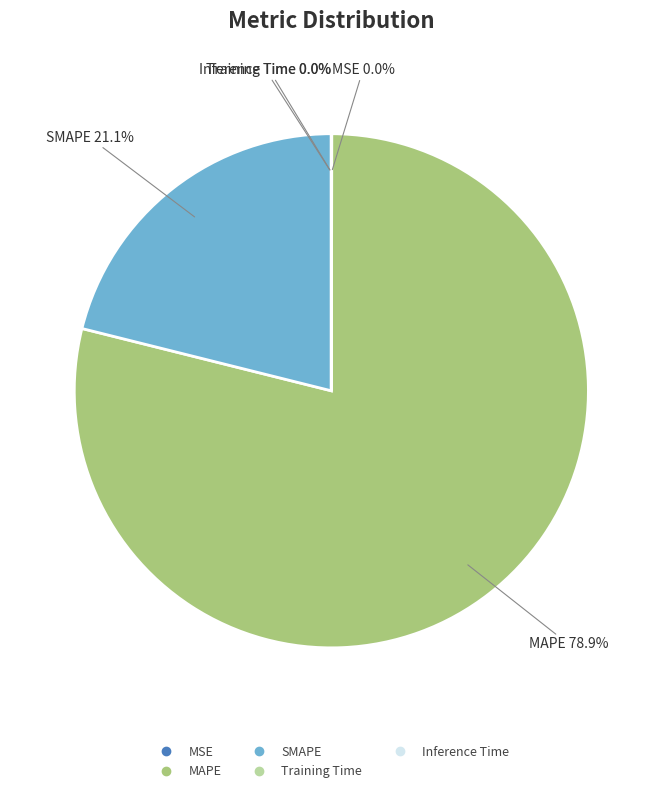

Which slice is the largest?

MAPE